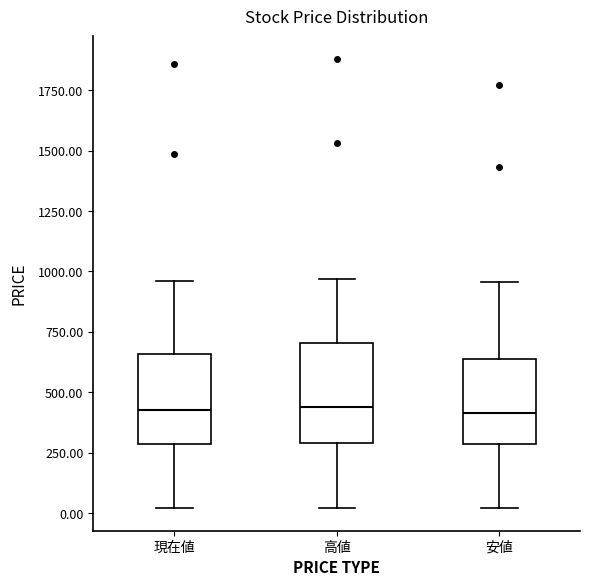

Reading left to right, read every box against the y-axis: the position of its median line, the range the box covers, and the ends of its whiskers. The values are not printed on the chart, so give them approximately, as read against the axis.

現在値: median 450, box 300 to 650, whiskers 0 to 950
高値: median 450, box 300 to 700, whiskers 0 to 950
安値: median 400, box 300 to 650, whiskers 0 to 950